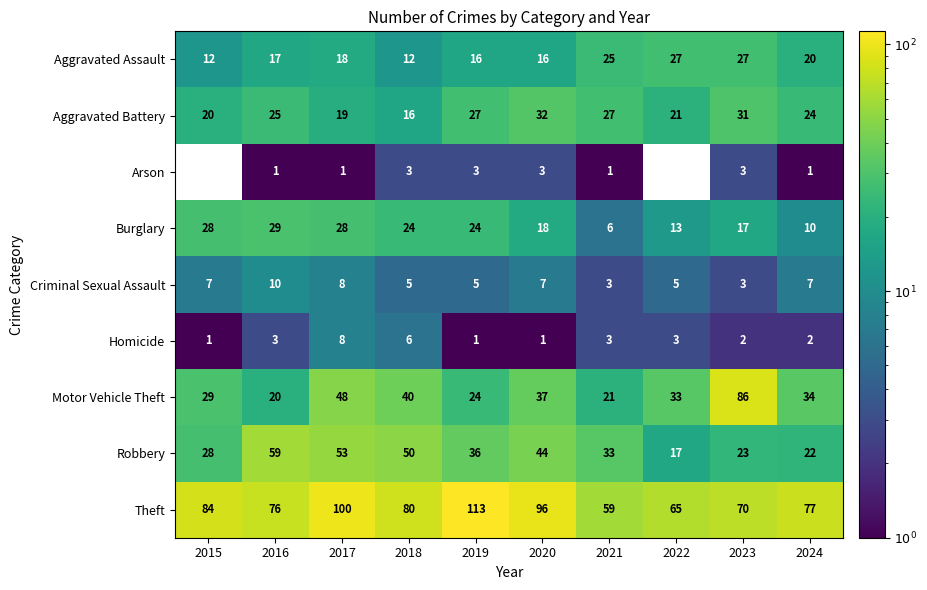

What is the spread (max minus min) of values at 2024?

76